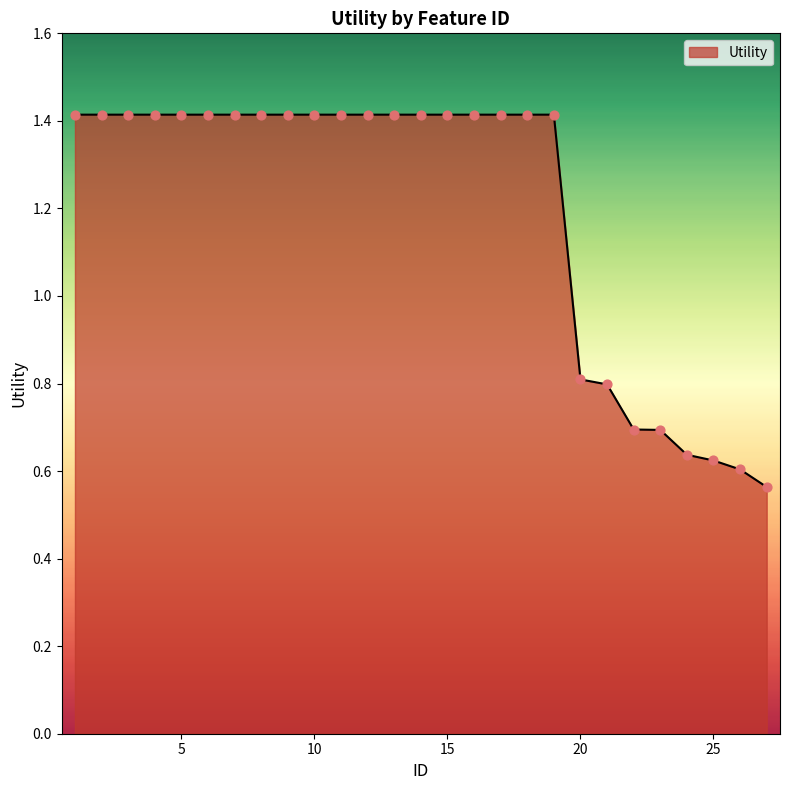

What is the difference between the maximum and minimum values?

0.9